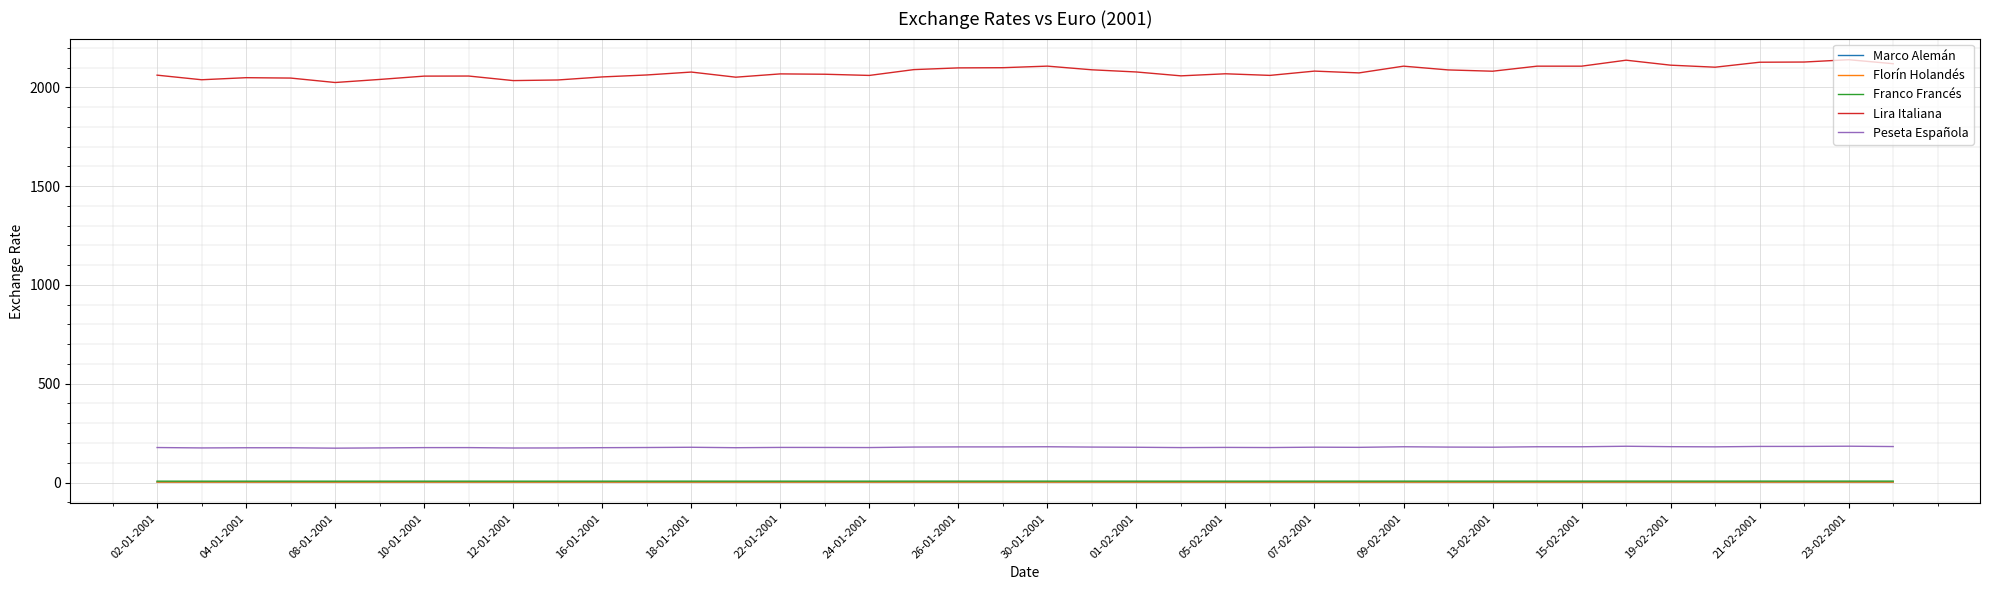

Which series has the widest spread of values?

Lira Italiana